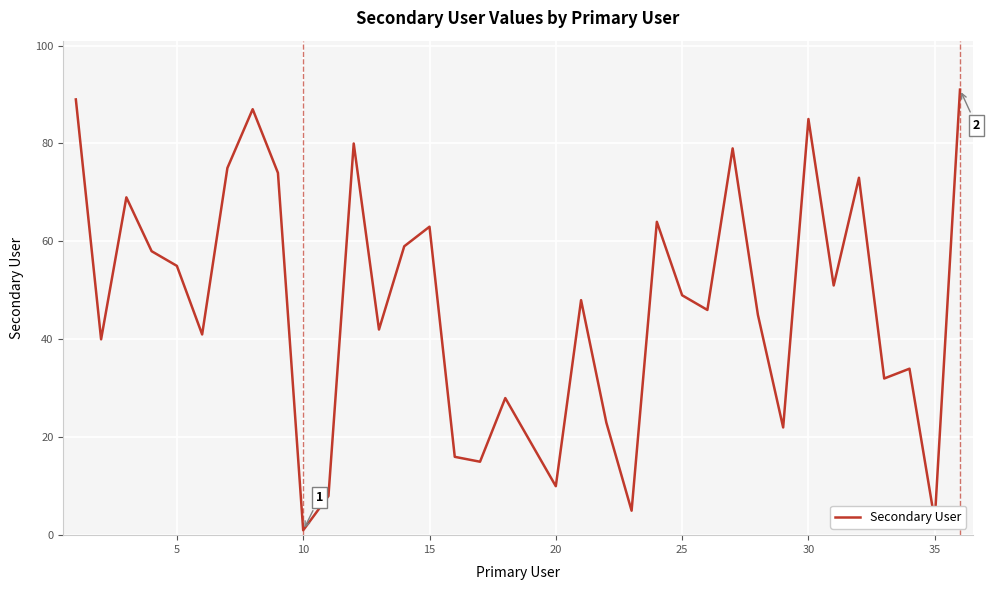

Reading left to right, list all the values displayed in this chart.

89	40	69	58	55	41	75	87	74	1	8	80	42	59	63	16	15	28	19	10	48	23	5	64	49	46	79	45	22	85	51	73	32	34	3	91